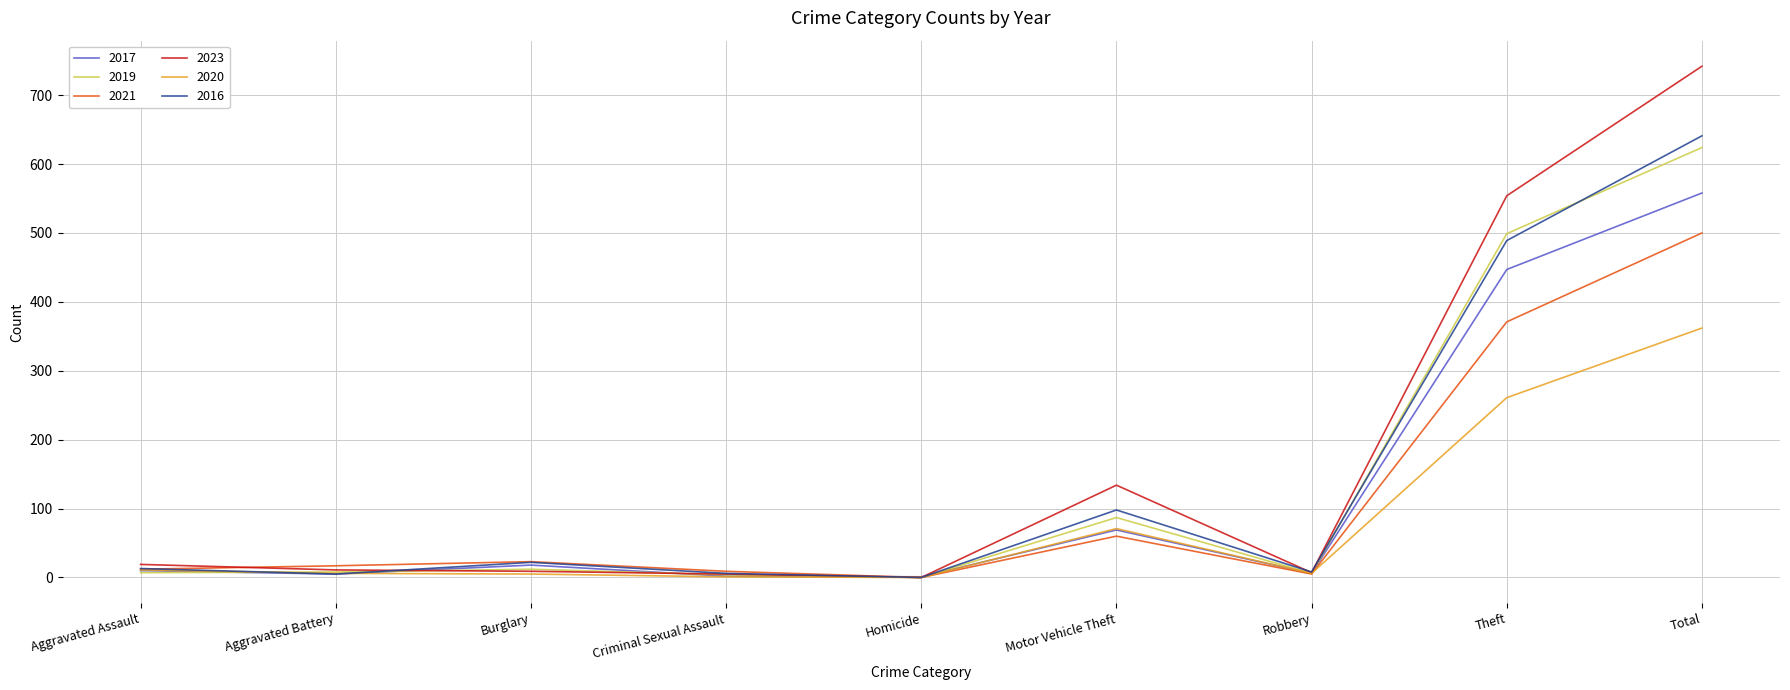

How many values in the 2020 series are below 6?

3